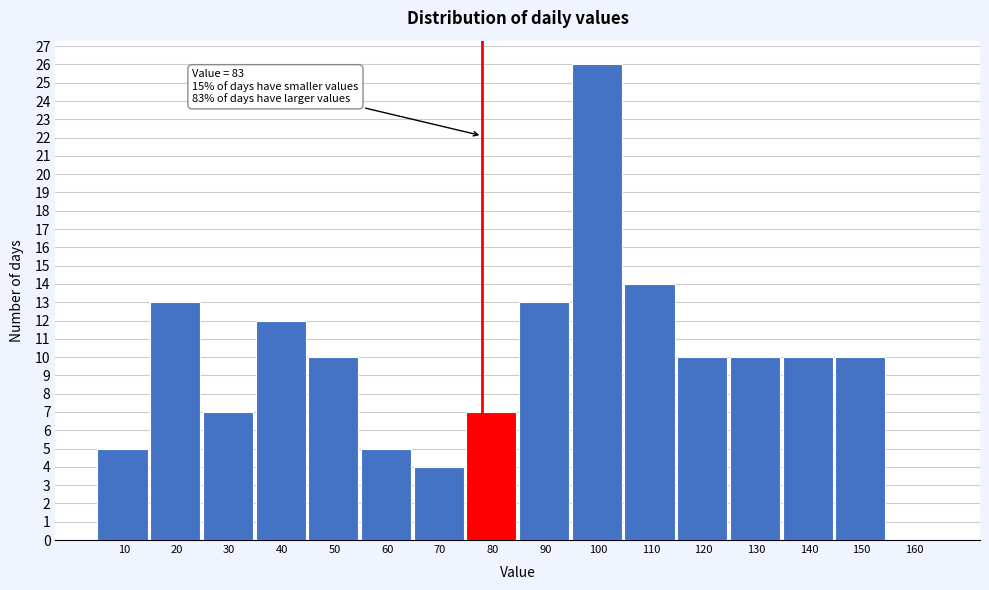

Reading right to left, what are all the values shown in this chart?

160=0	150=10	140=10	130=10	120=10	110=14	100=26	90=13	80=7	70=4	60=5	50=10	40=12	30=7	20=13	10=5